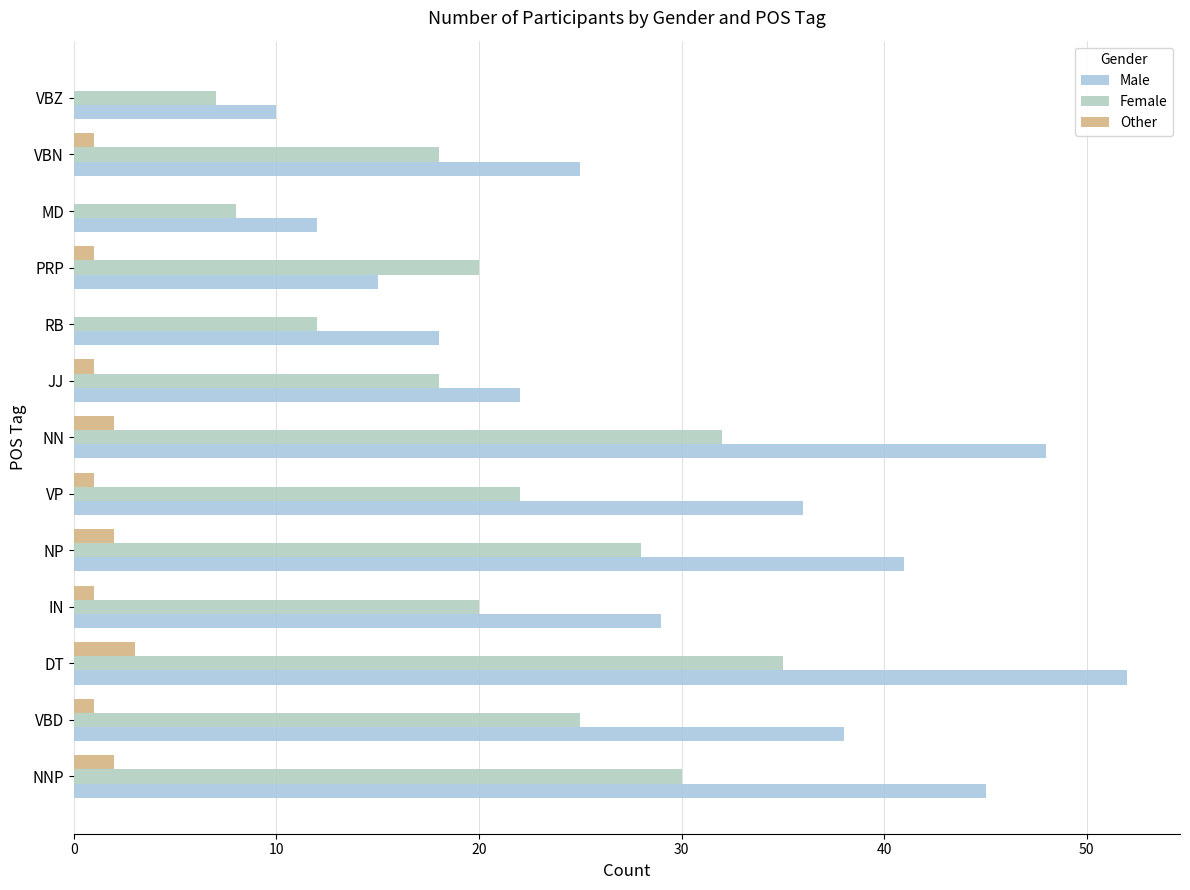

What is the sum of all Other values?

15